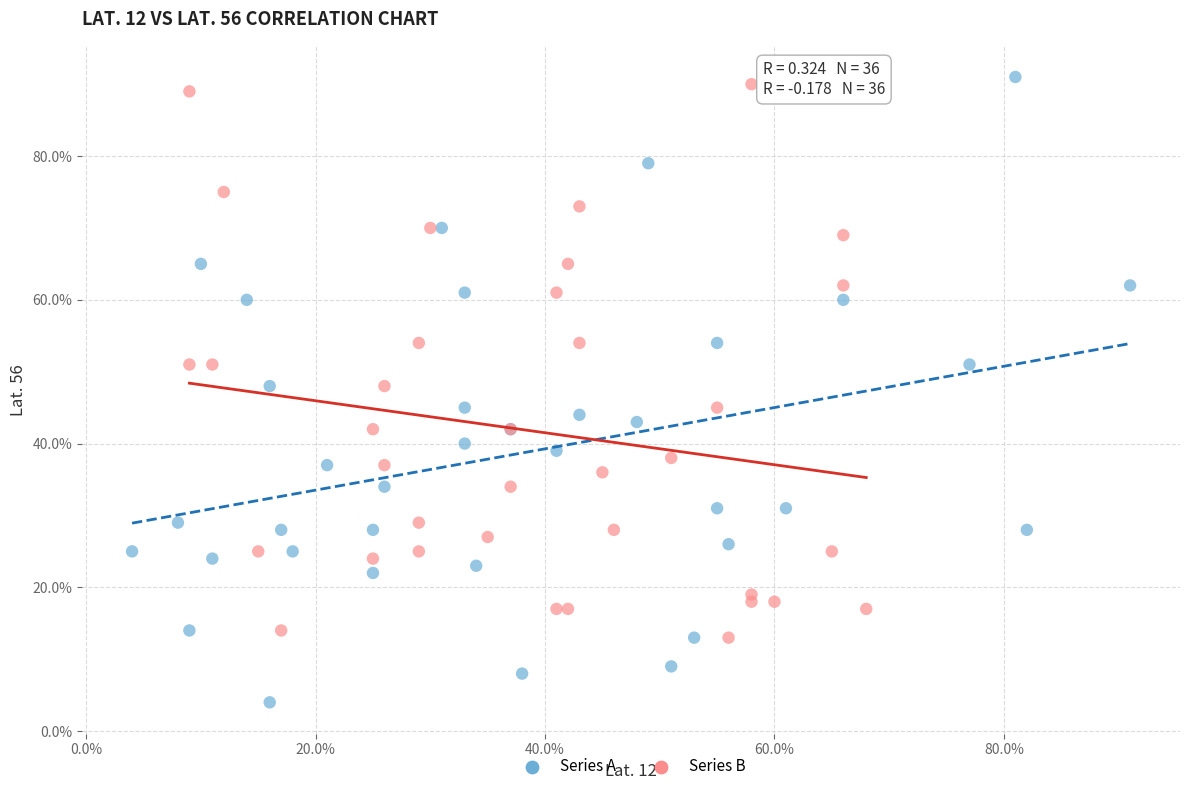

Which series reaches the maximum Y coordinate?

Series A